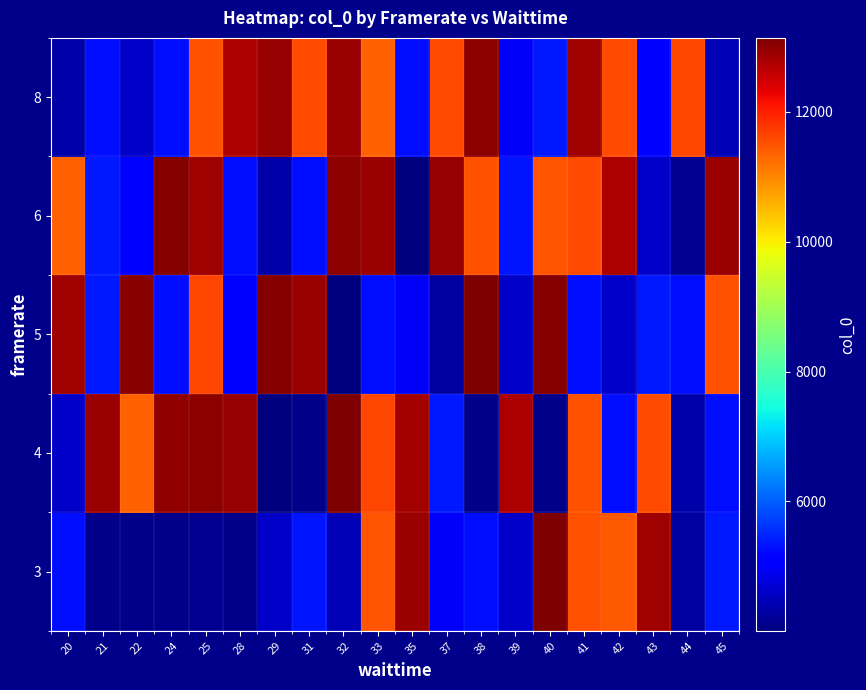

Which category has the lowest value in the 5 series?

32